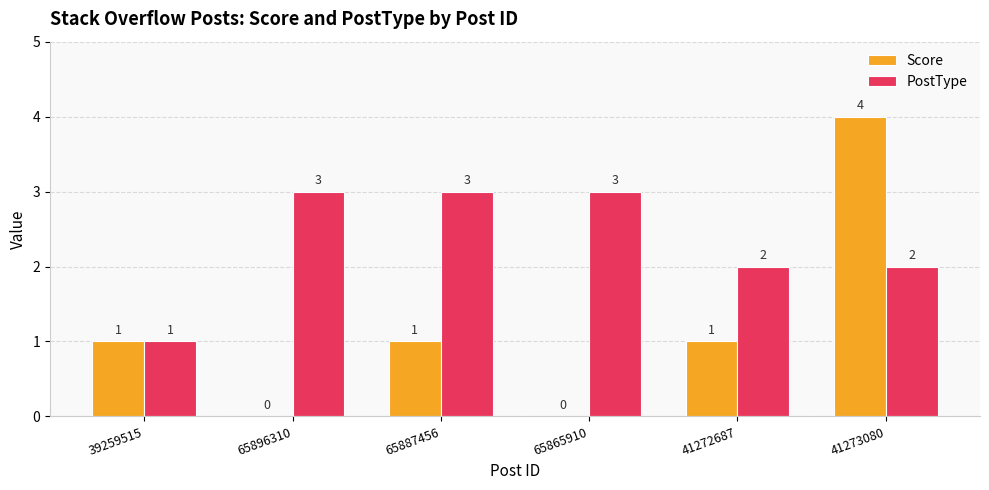

The PostType series shows 5 at 65896310. True or false?

False